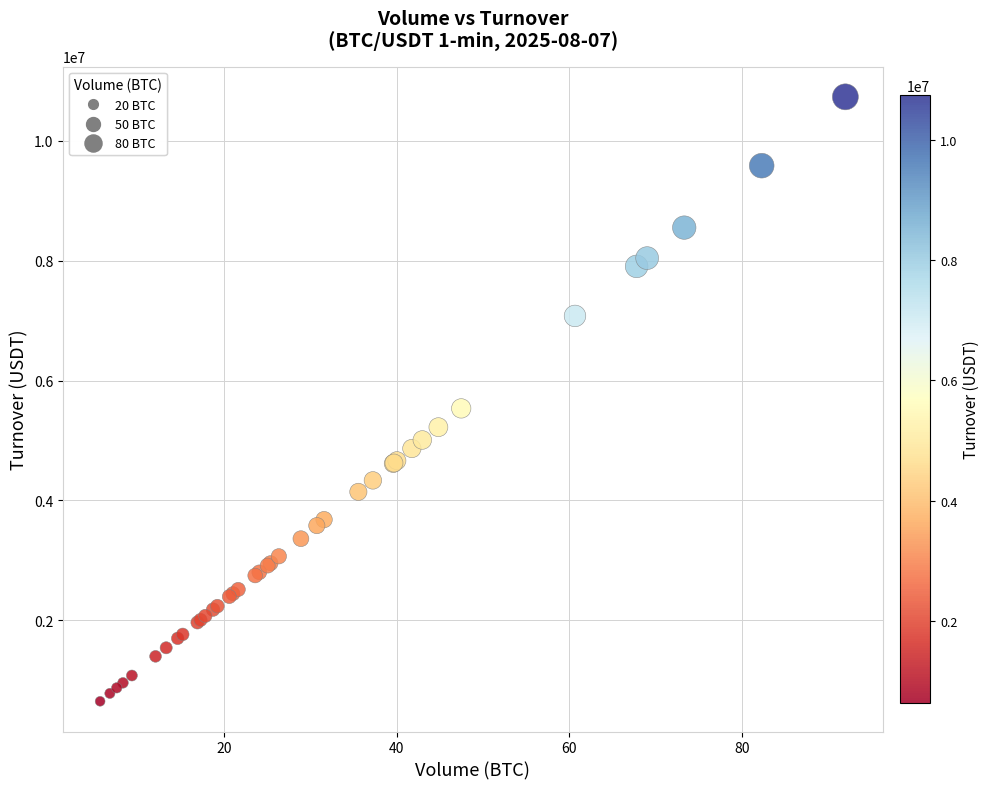

What Y value in the scatter plot is closest to 5691461?

5535684.1